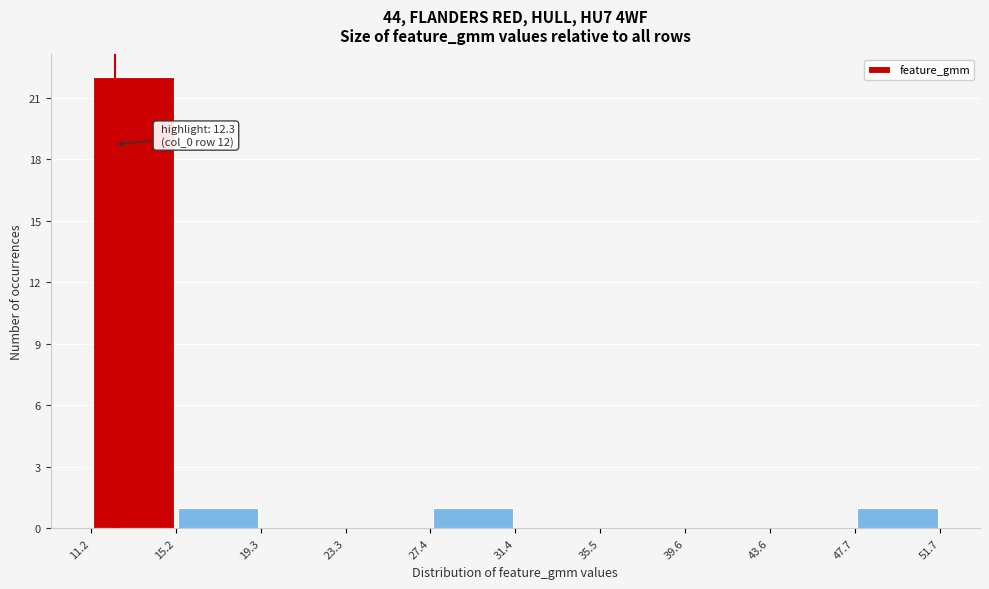

Over which range of the x-axis is the bar tallest?

11.2 to 15.2